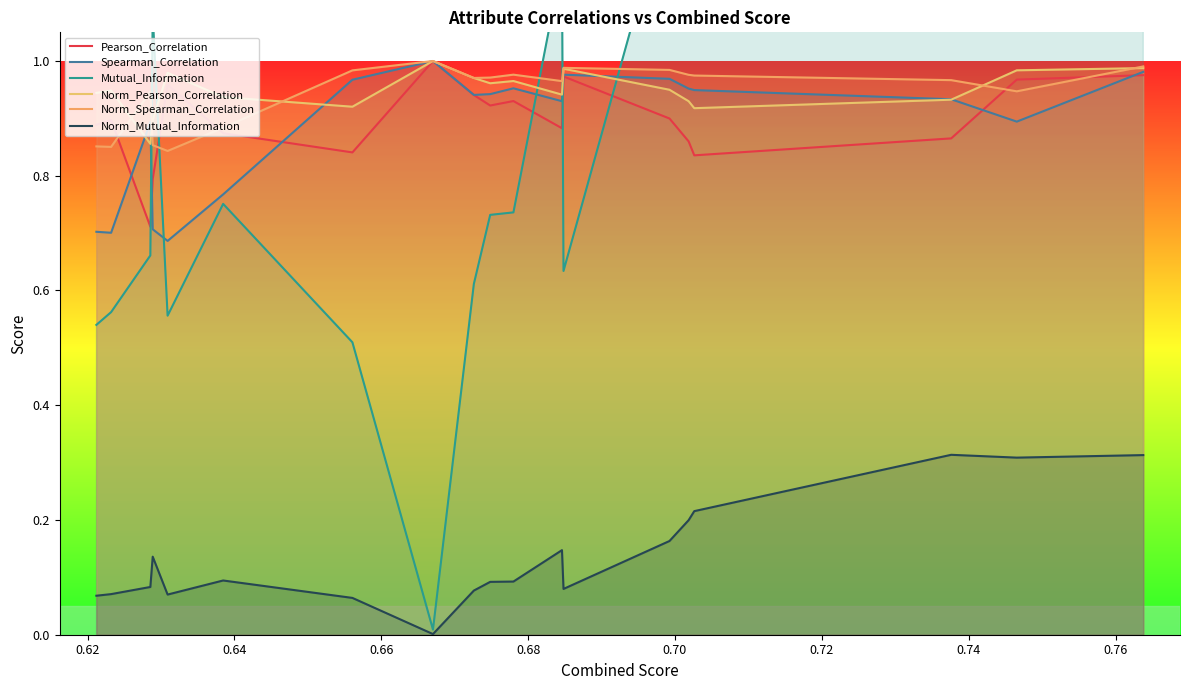

The value of Pearson_Correlation at 17 is 1.2. True or false?

False